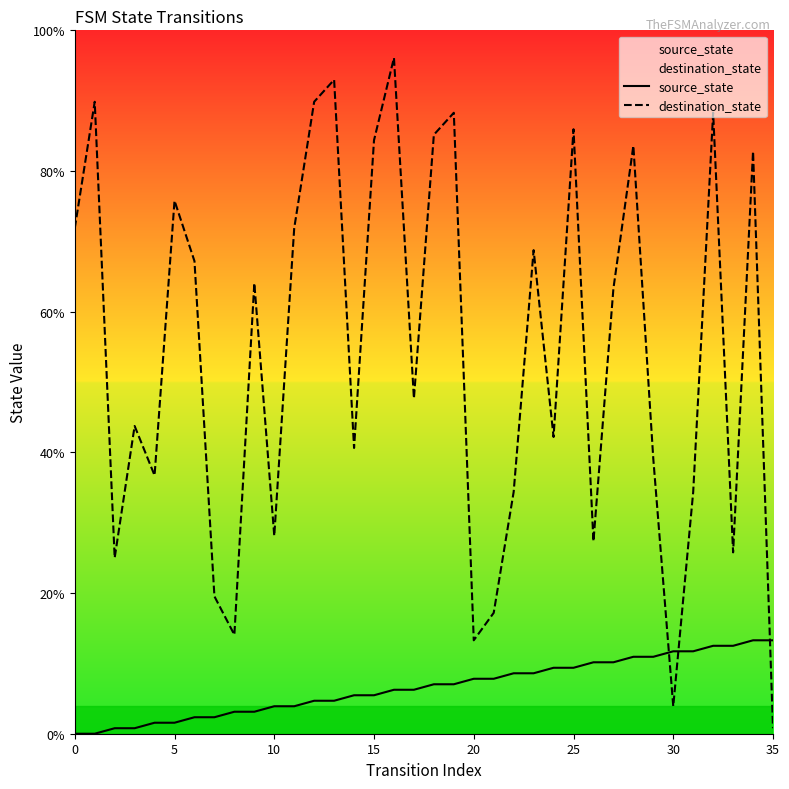

What value does the destination_state series have at 26?

27.3